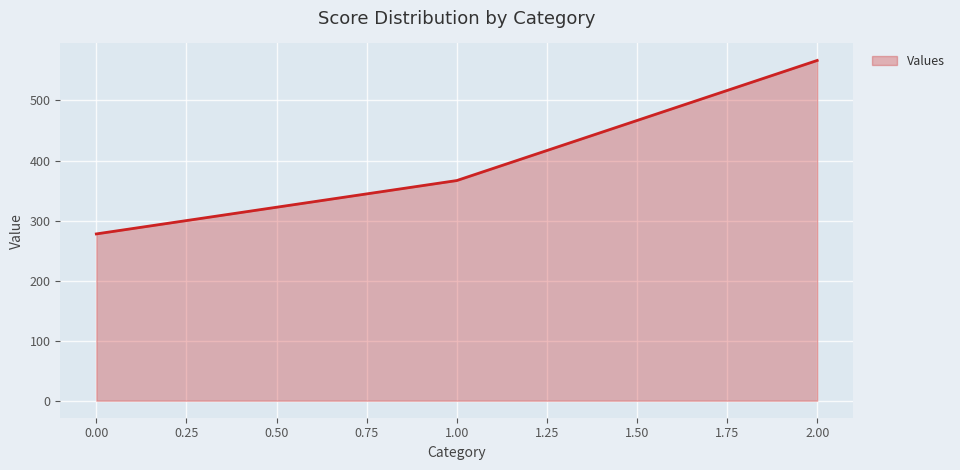

Is it true that the value at 0.00 is 277.8?

True